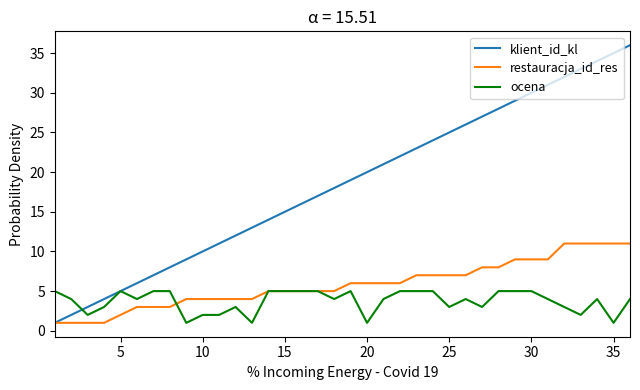

Which series has the largest range (max minus min)?

klient_id_kl